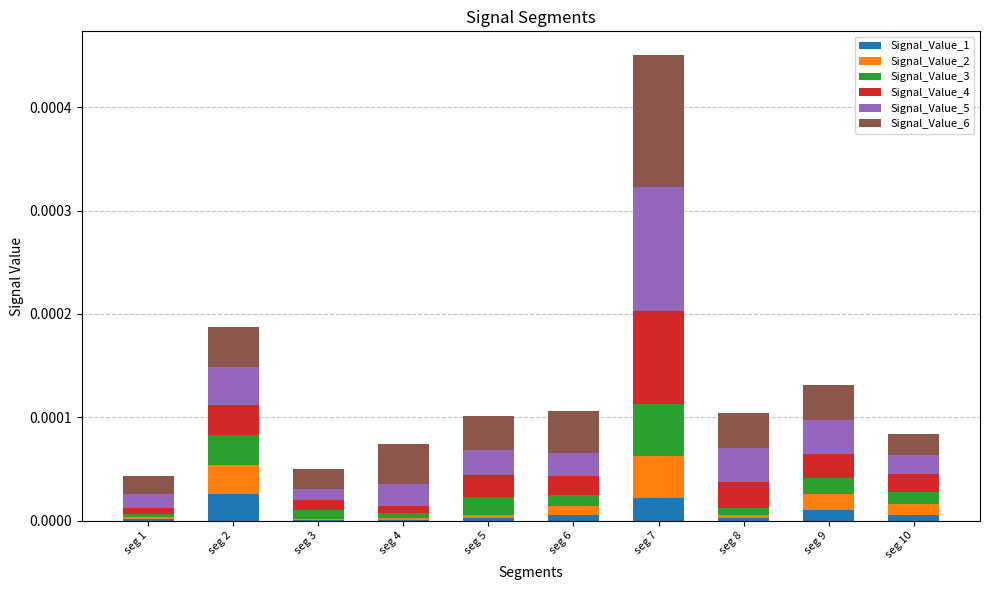

At which category is the sum across all series the highest?

seg 7